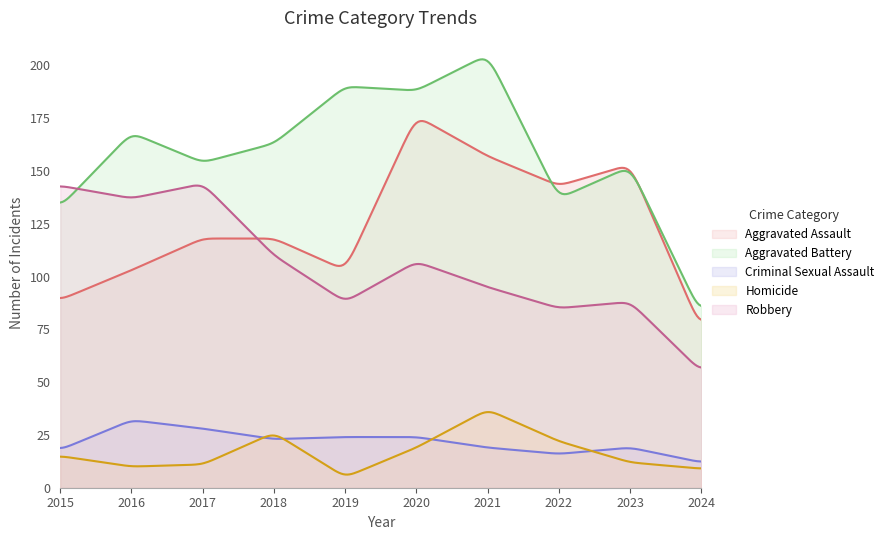

Which category has the lowest value in the Homicide series?

2019